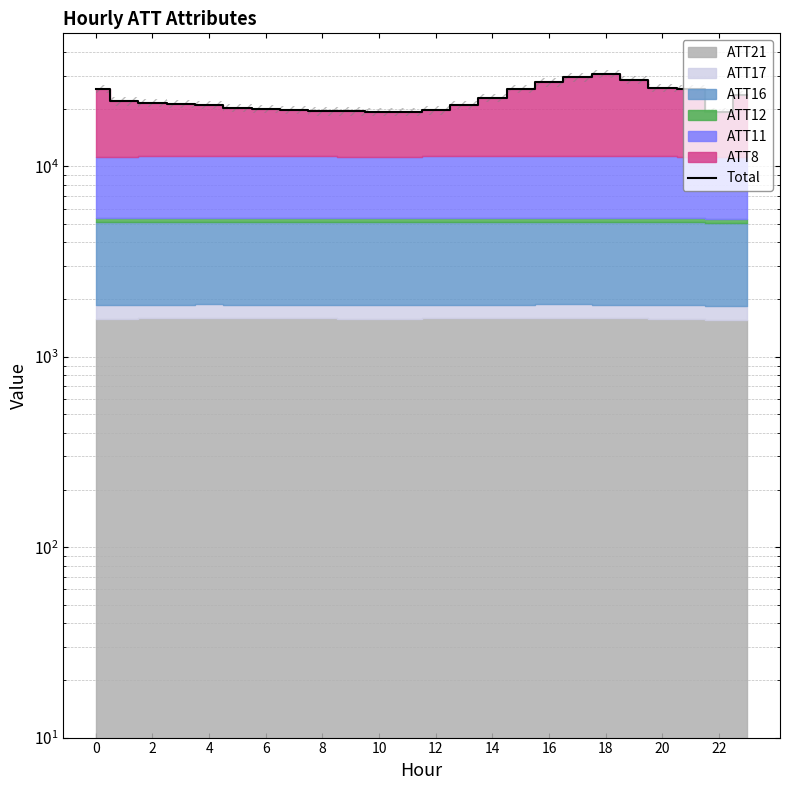

What is the value of the 13th point from the left?

20086.9